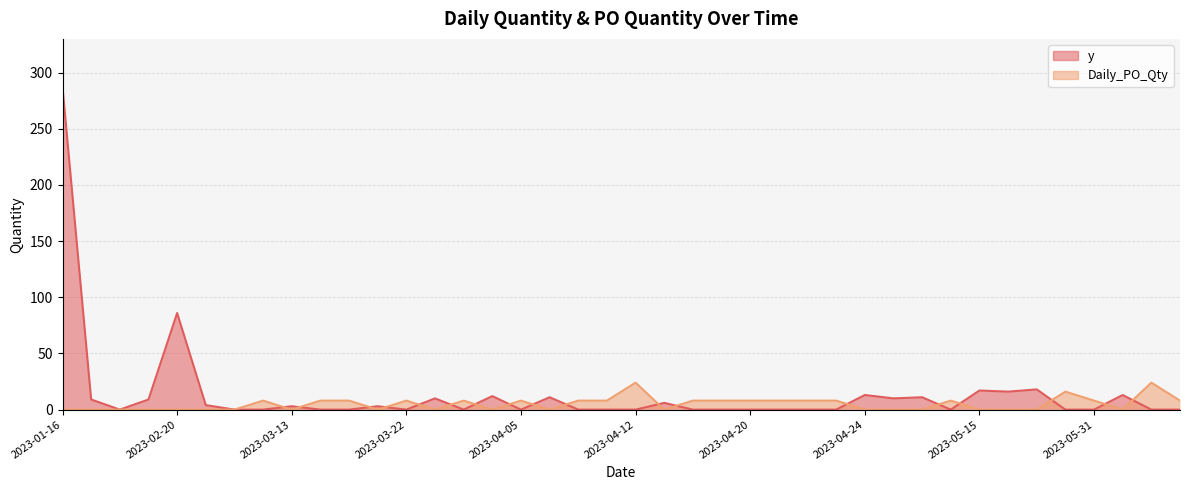

Which series has the largest total across all categories?

y